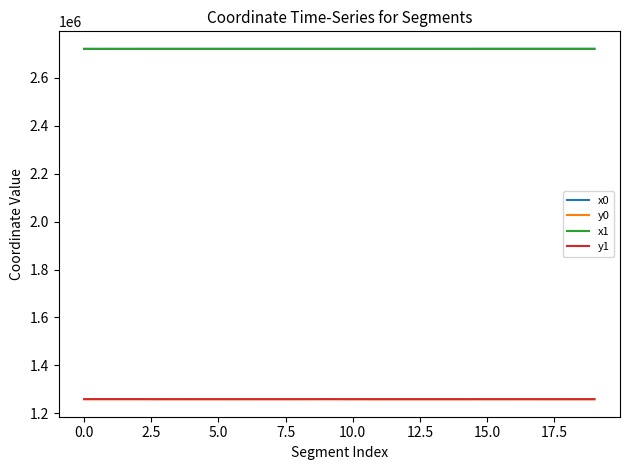

True or false: x1 has more than 2 points higher than both neighbors.

True